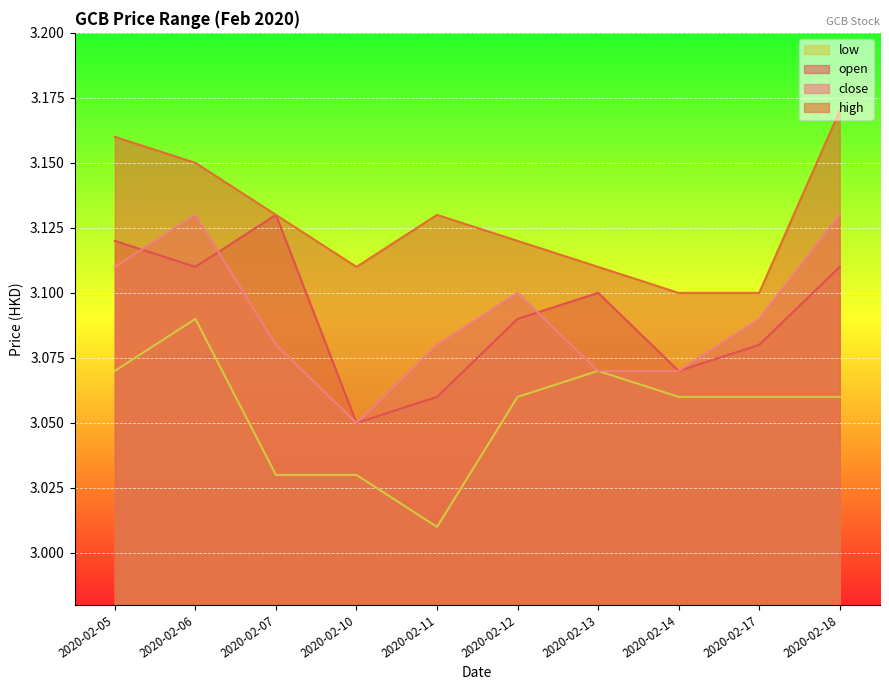

Which category has the highest value across all series?

2020-02-18